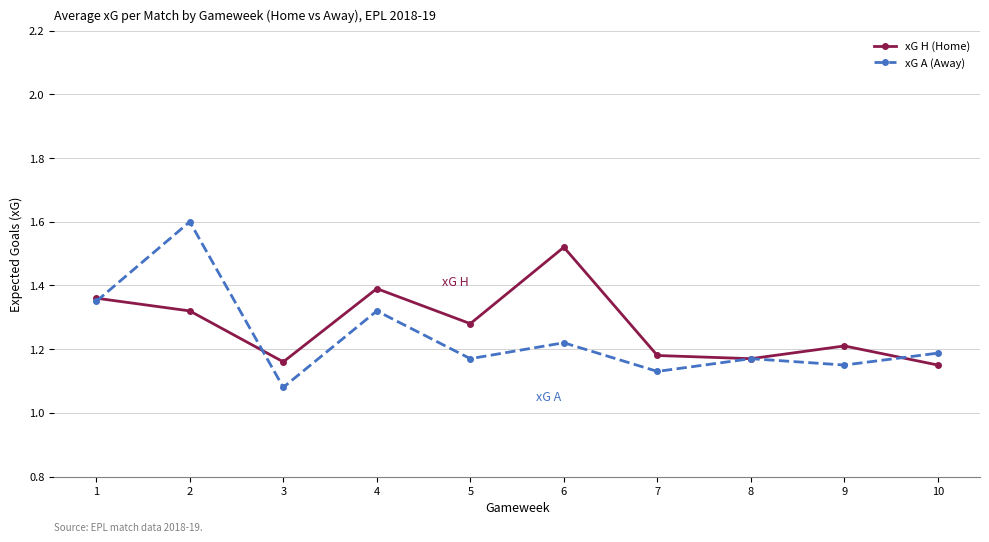

At how many categories does at least one series exceed 1?

10